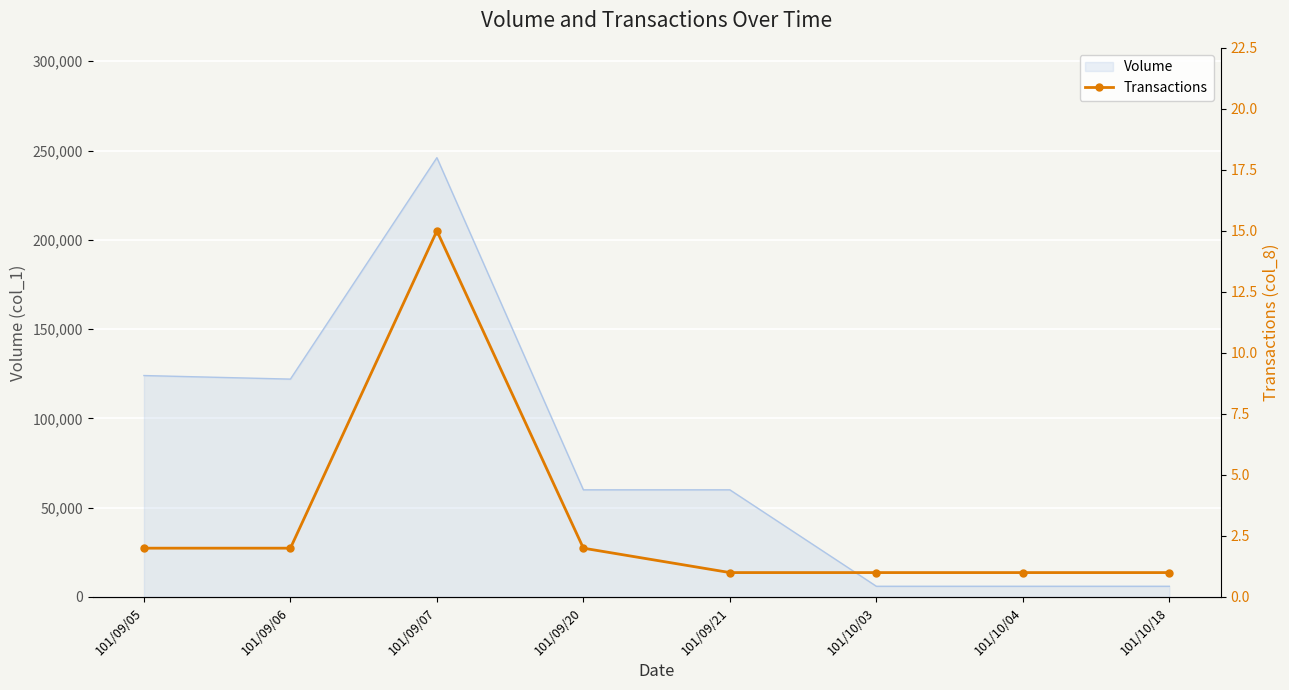

Where is the first local maximum?

101/09/07